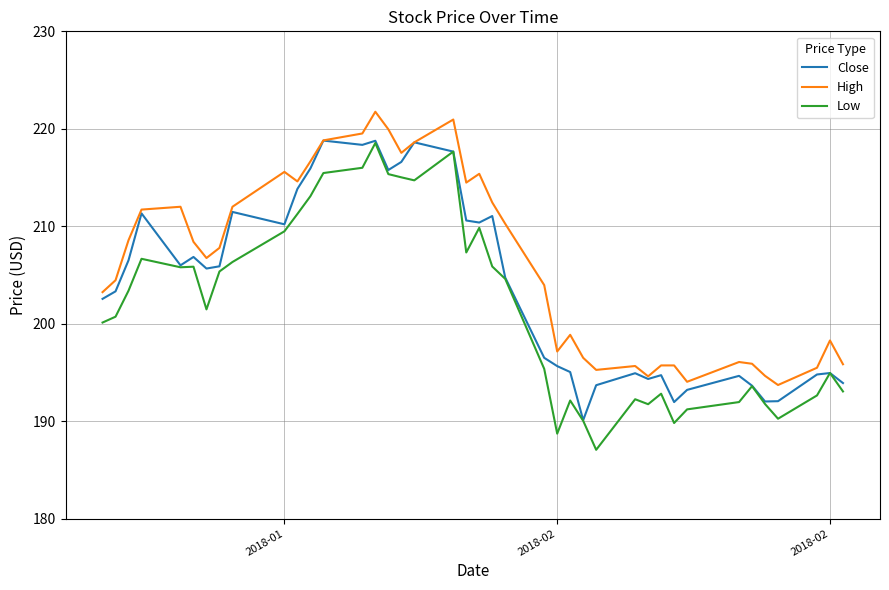

True or false: High and Low cross at least once.

False